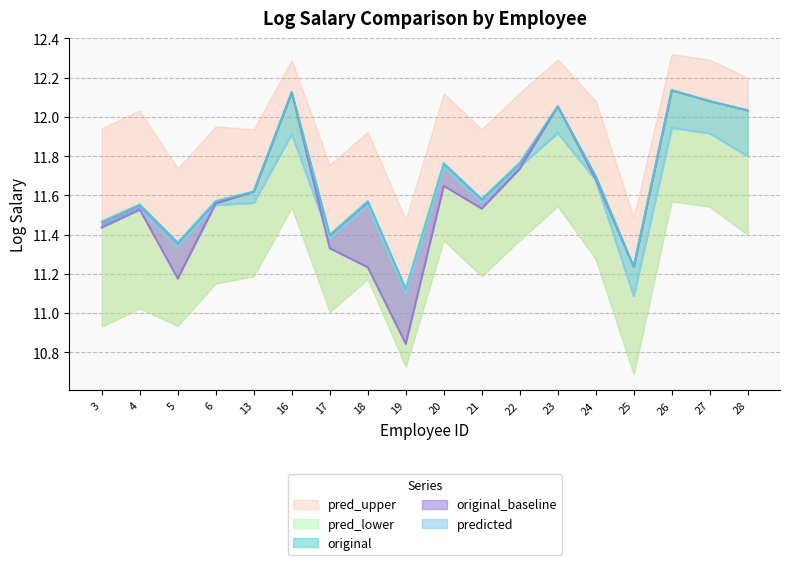

Where is the first local maximum for predicted?

4